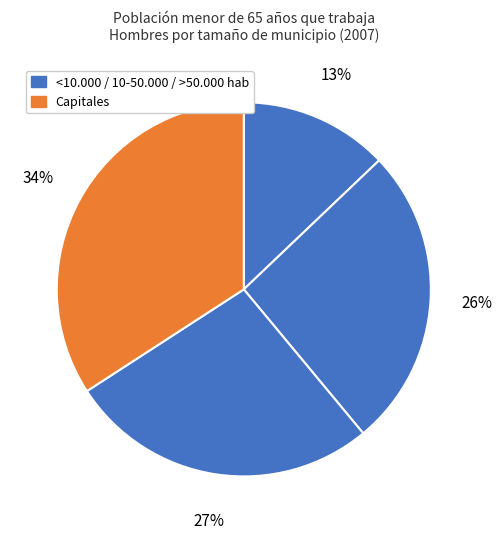

How many segments does this pie chart have?

4